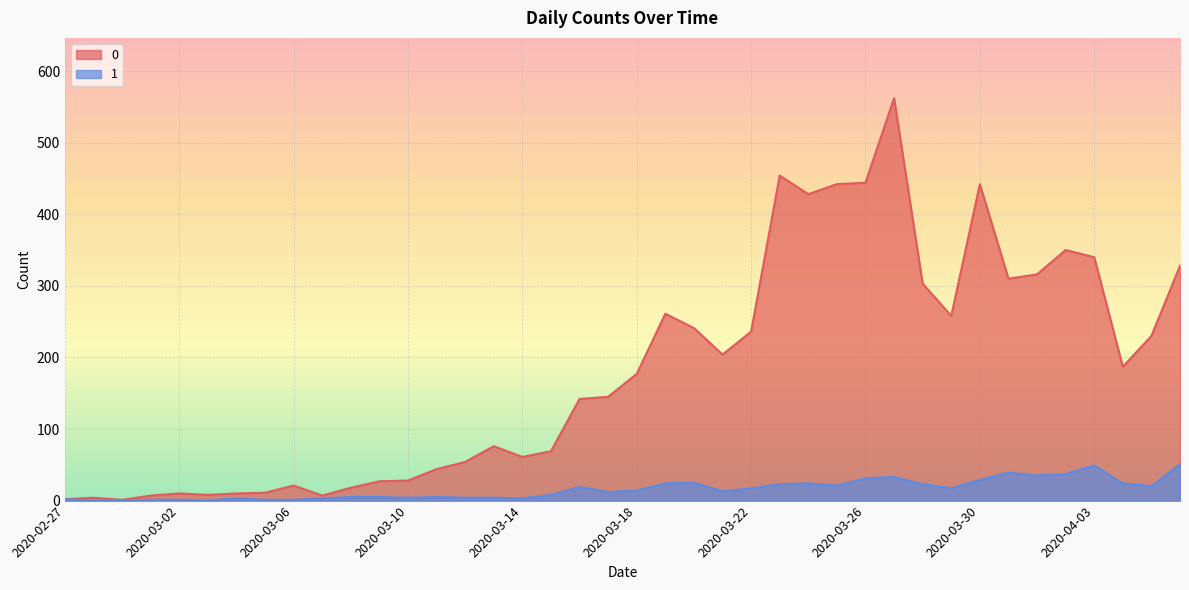

Rank the series by their average value, from highest to lowest.

0, 1